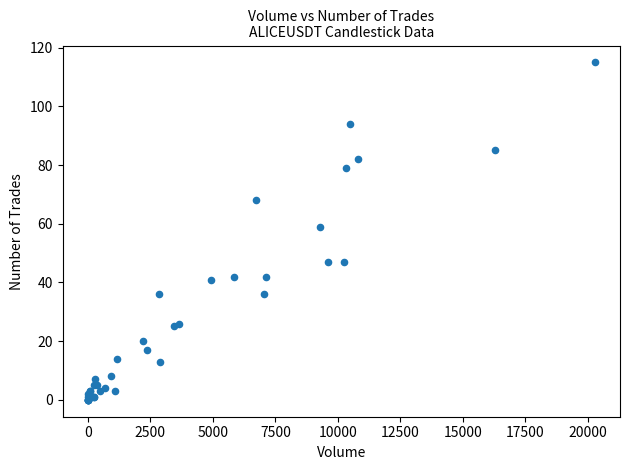

What Y value in the scatter plot is closest to 57?

59